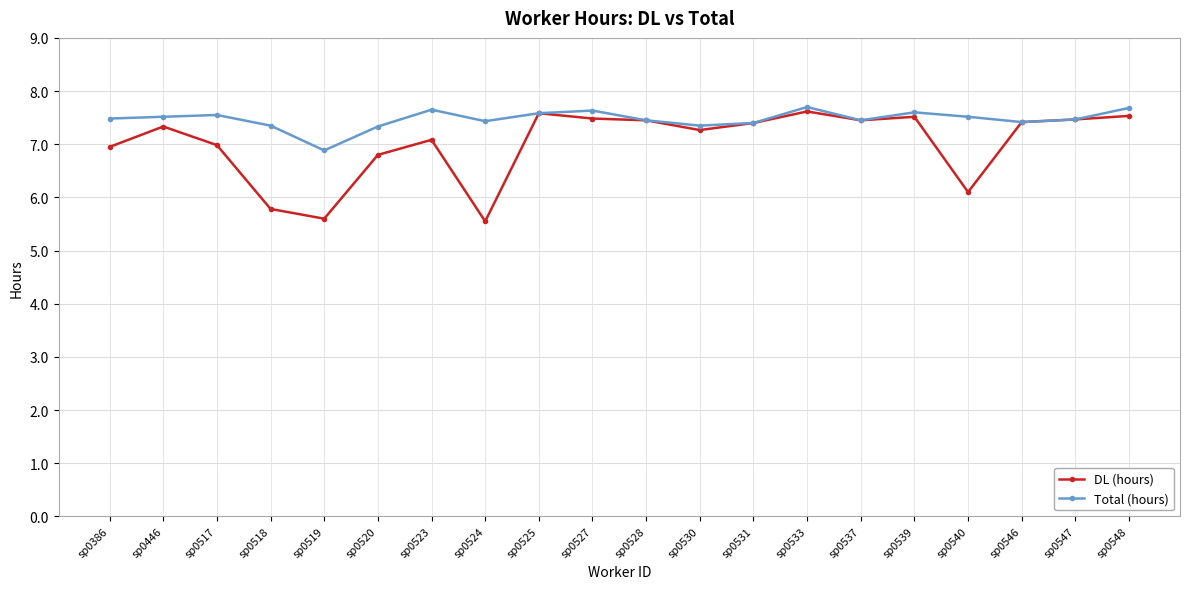

What is the value of the Total (hours) point at the 5th from the left?

6.9